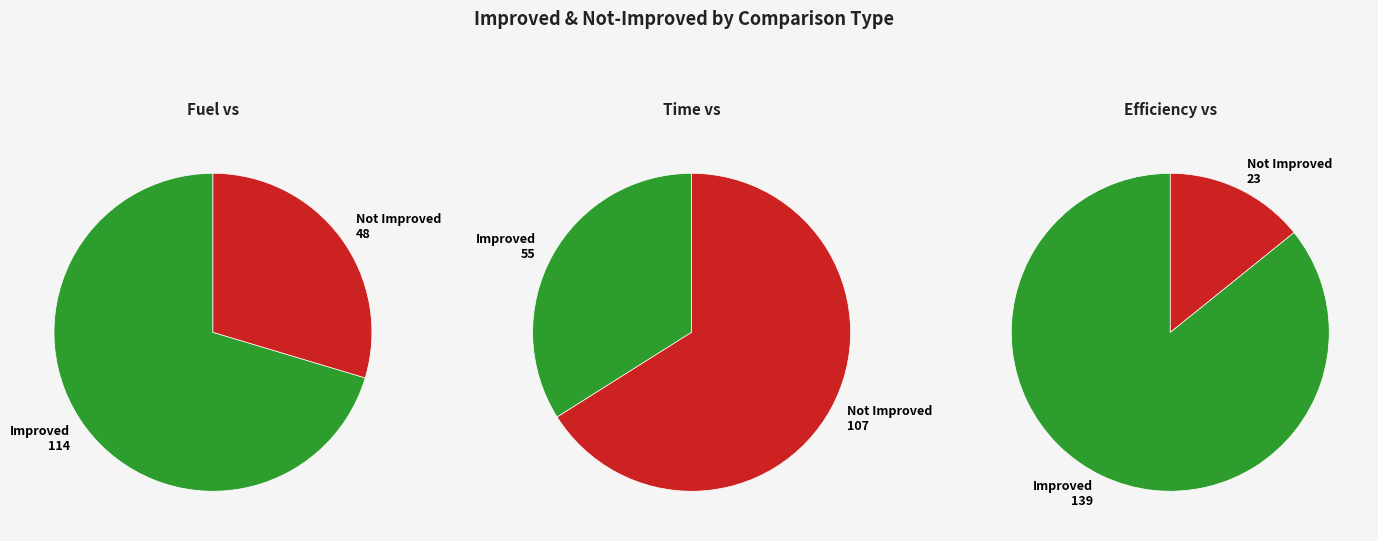

To the nearest percent, what portion does Improved represent?

34%